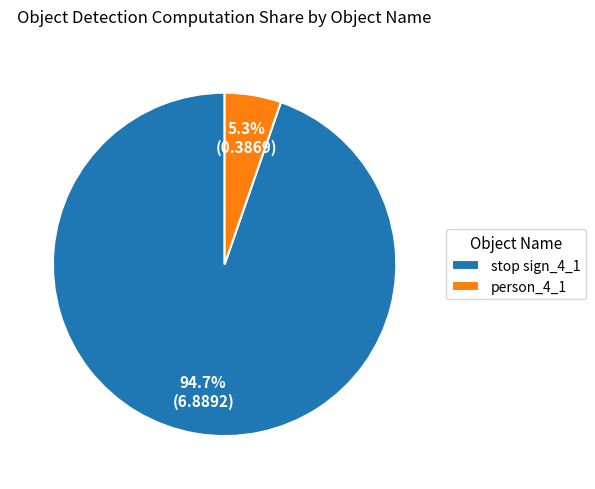

Does person_4_1 represent more than half of the total?

No